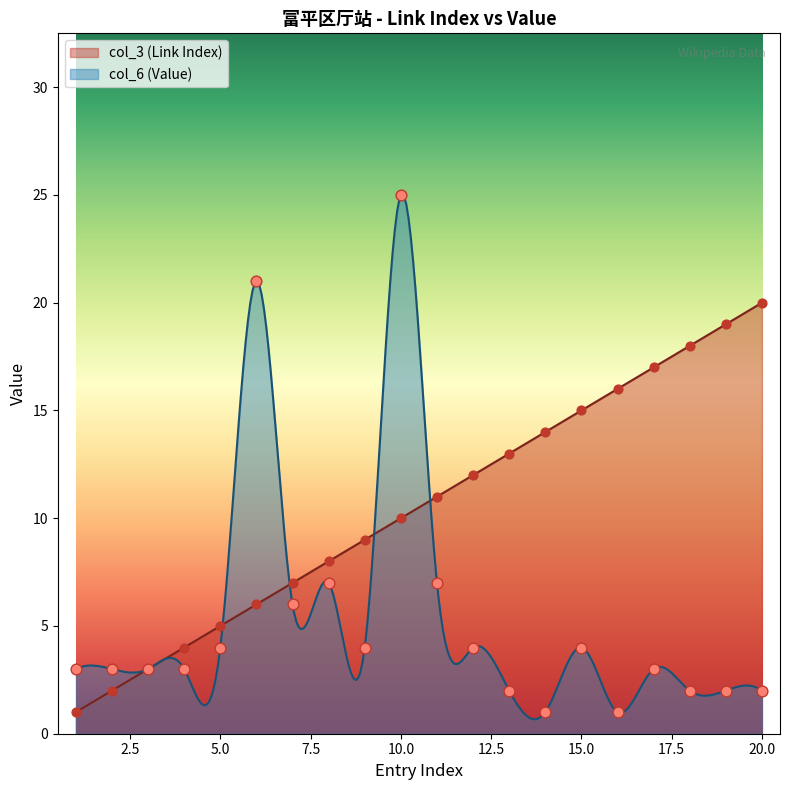

At how many categories does at least one series exceed 14?

8